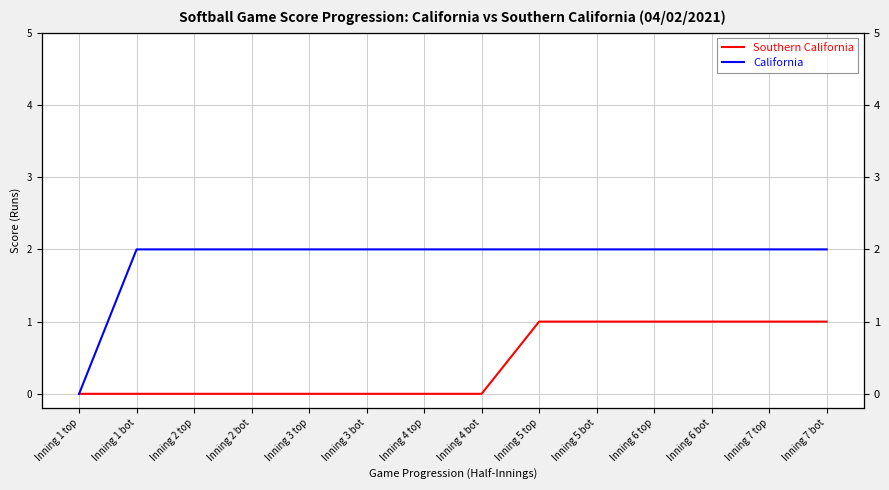

Where is California nearest to the value 1?

Inning 1 top